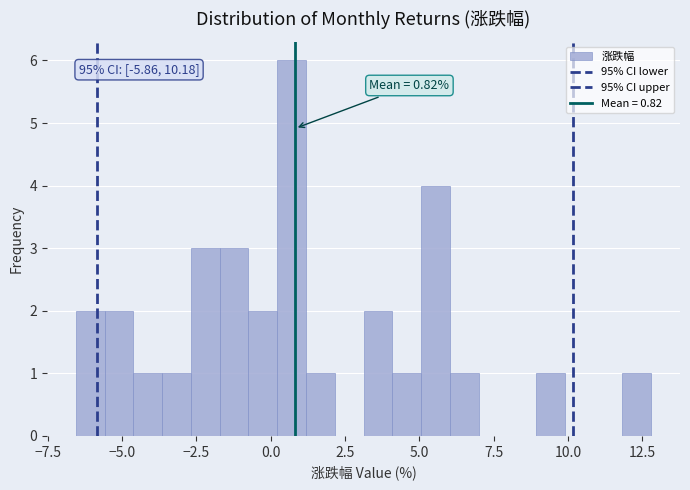

Around what value on the x-axis is the tallest bar? Give the approximate position of its centre, as read against the axis.

0.5